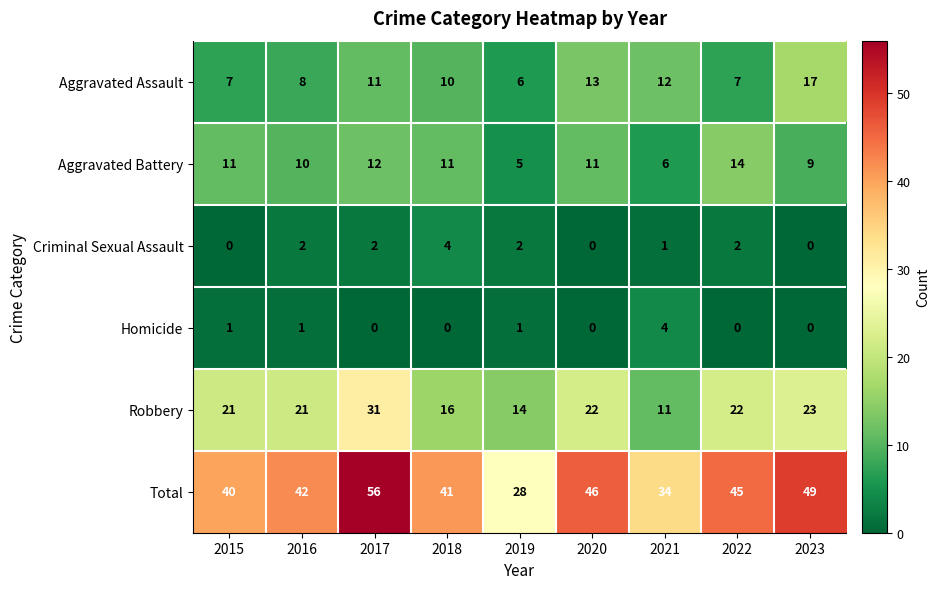

Read the Aggravated Battery value at 2019.

5